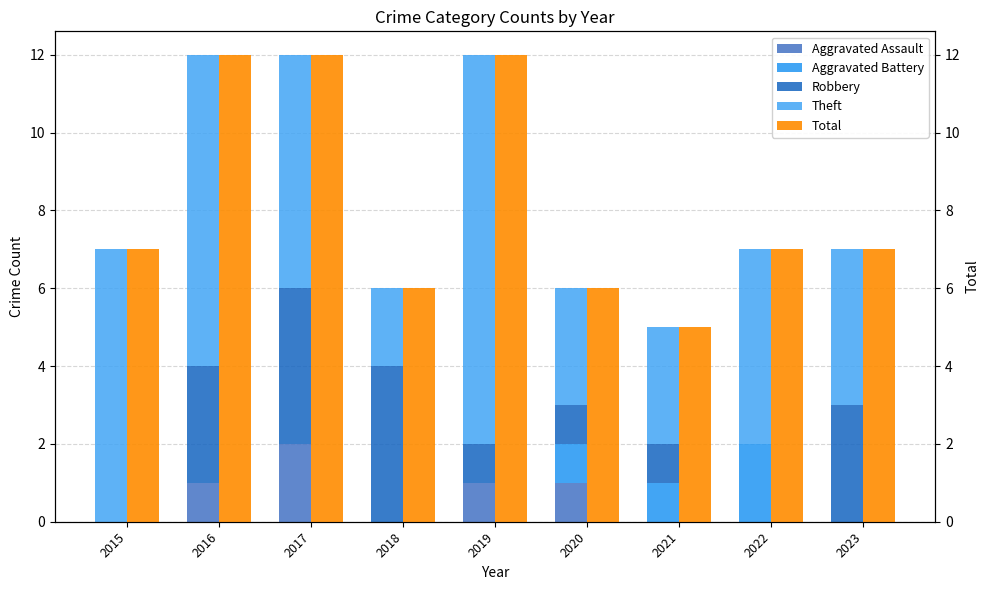

What is the spread (max minus min) of values at 2021?

5